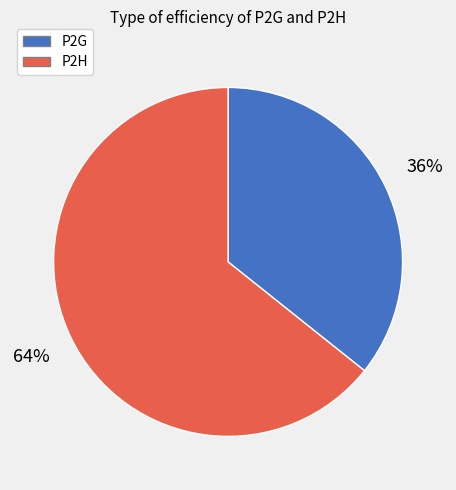

Is it true that P2G is 36% of the pie?

True